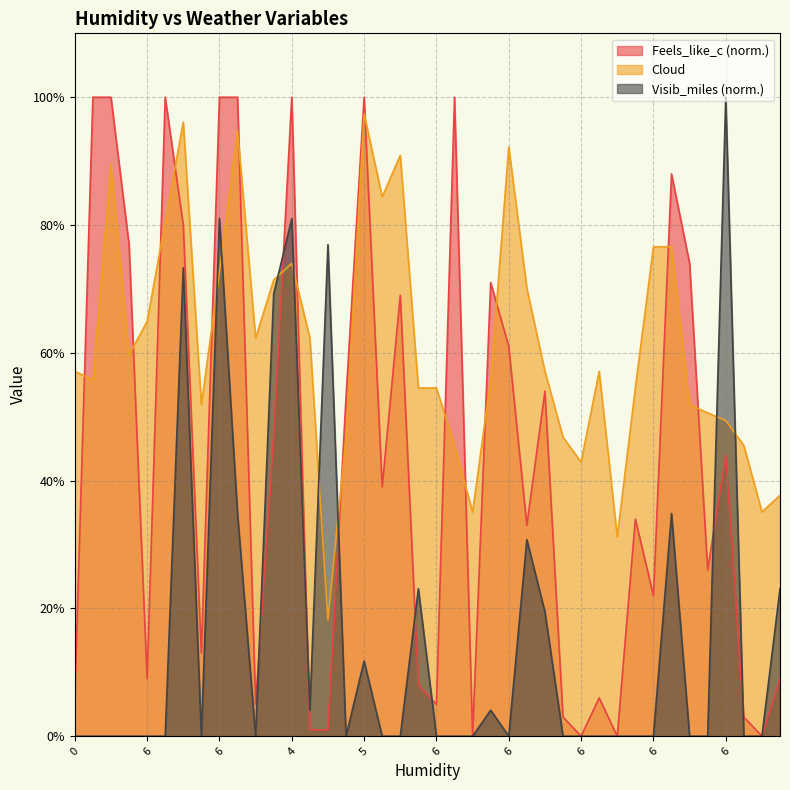

Does the chart have visible grid lines?

Yes